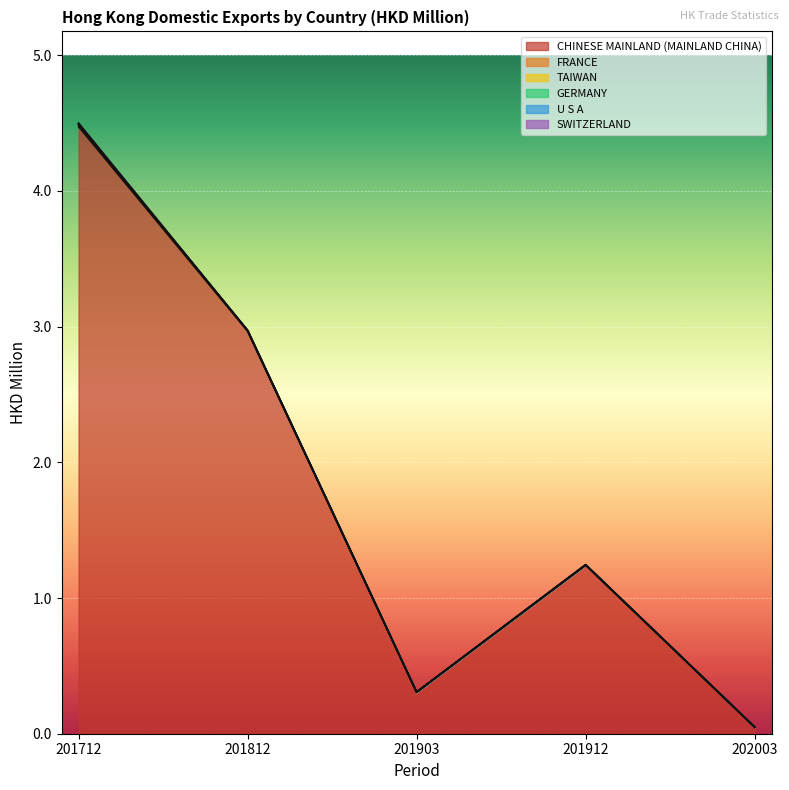

At which category is the sum across all series the highest?

201712